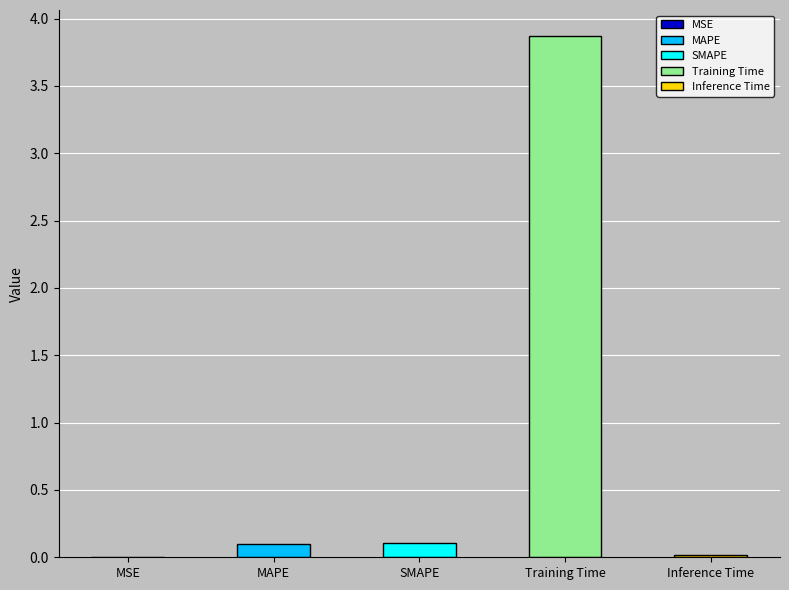

Is it true that the value at MSE is 0.0?

True